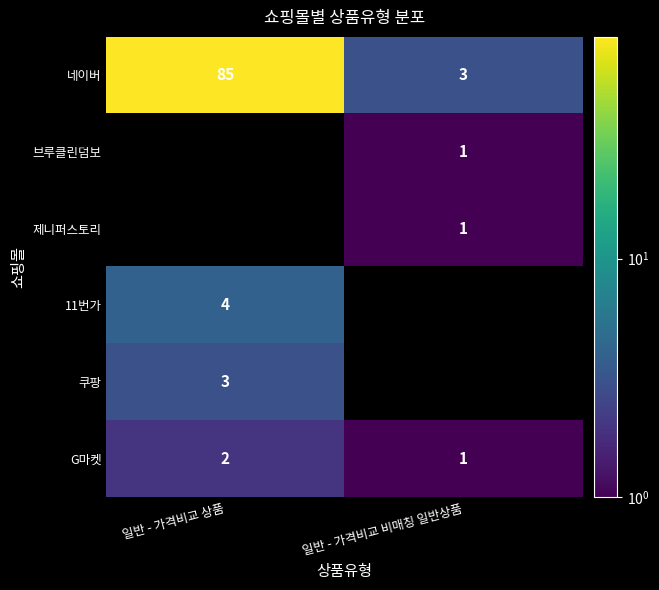

At which label does 네이버 reach its minimum?

일반 - 가격비교 비매칭 일반상품